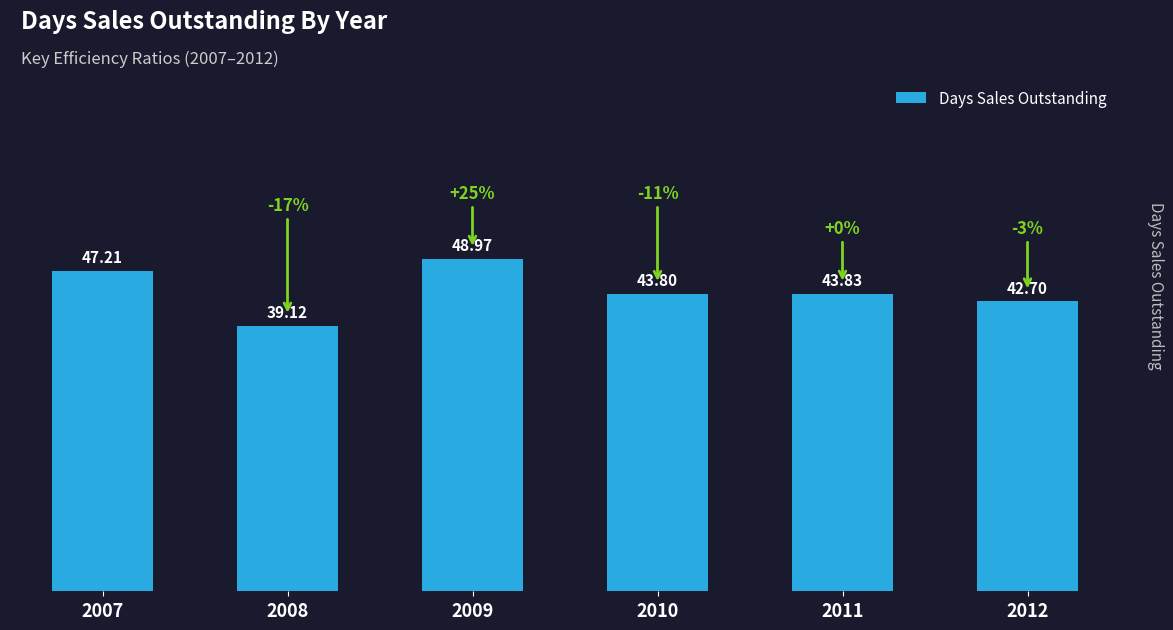

Are the bars horizontal?

No